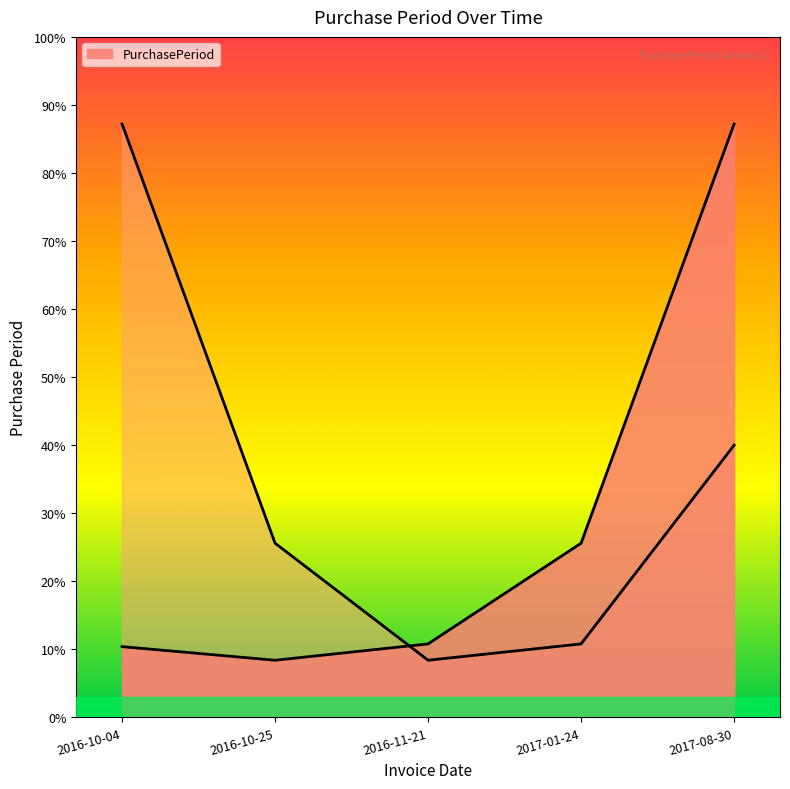

At which category does the data reach its first local valley?

2016-10-25